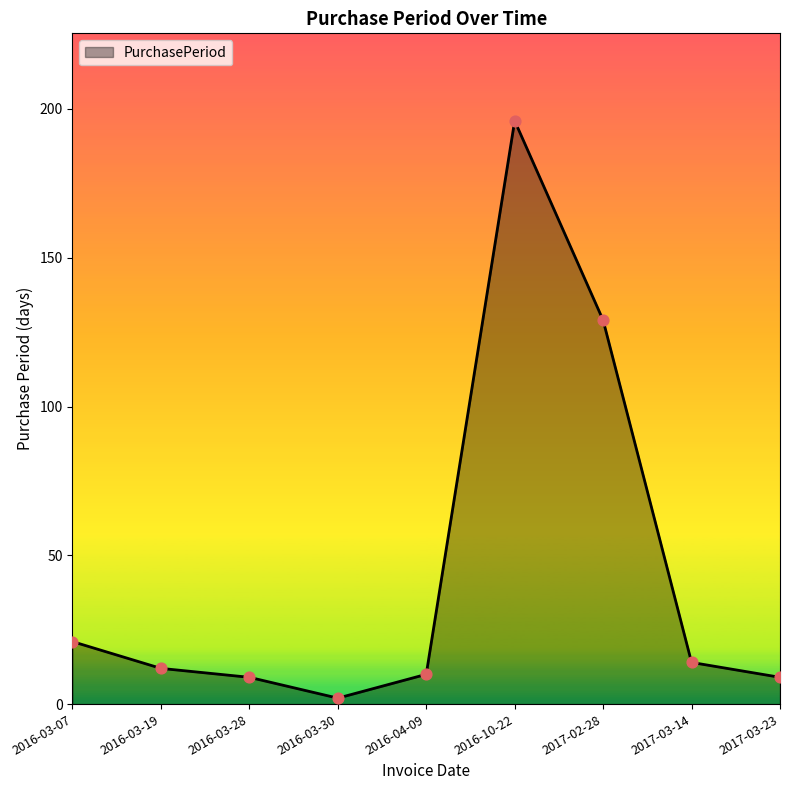

What is the ratio of the value at 2017-02-28 to the value at 2016-10-22?

0.7